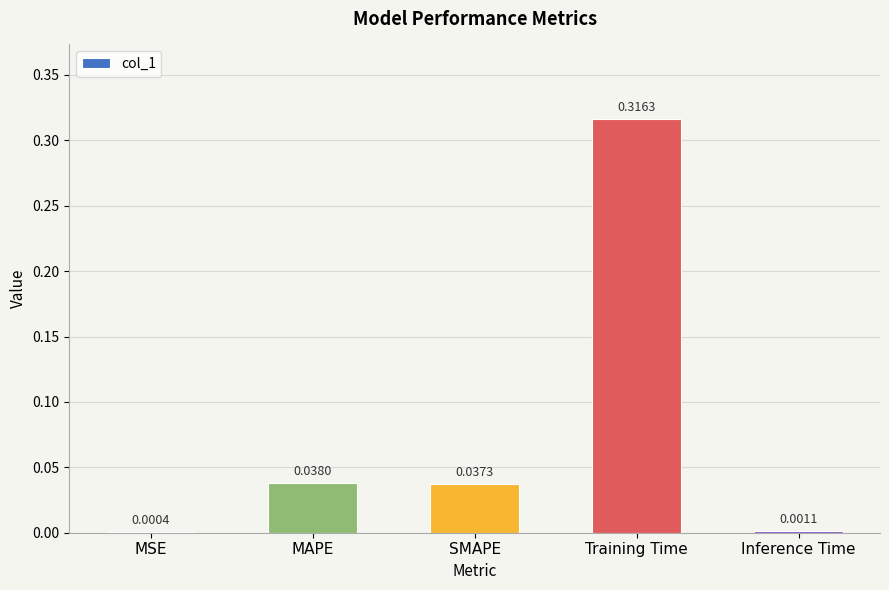

What is the change in value from MSE to Training Time?

+0.3